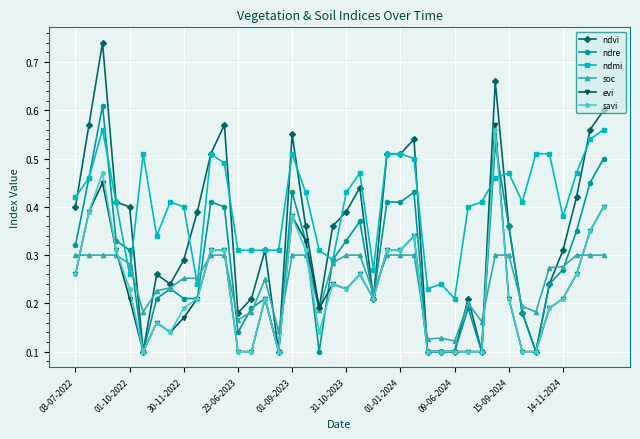

Which series has the largest total across all categories?

ndmi